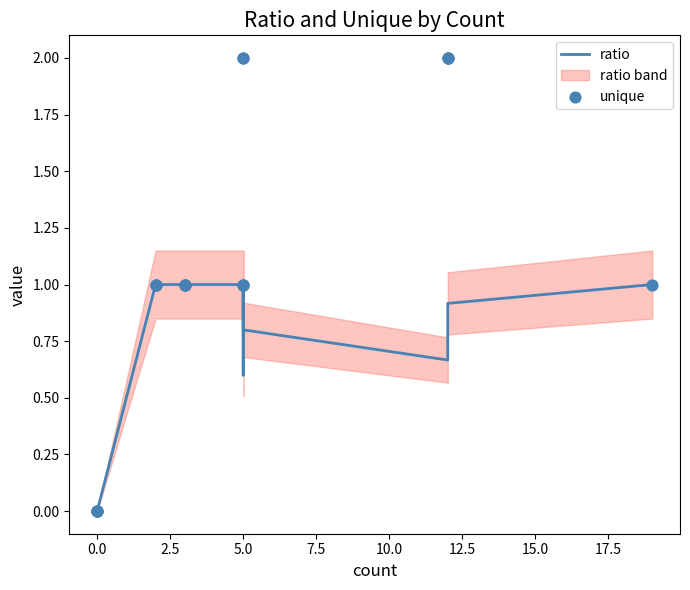

Which series has the largest Y range (max minus min)?

unique